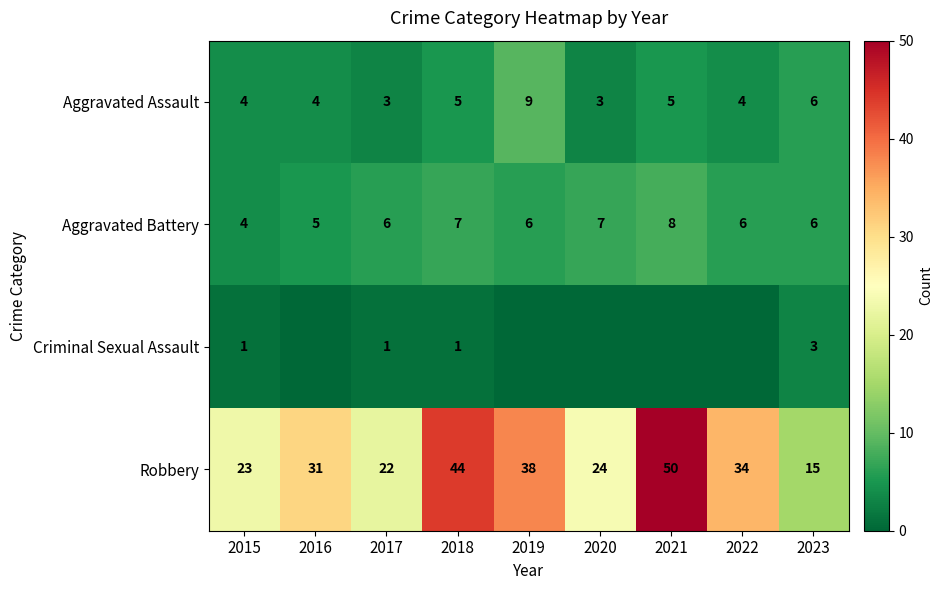

At how many categories does at least one series exceed 21?

8